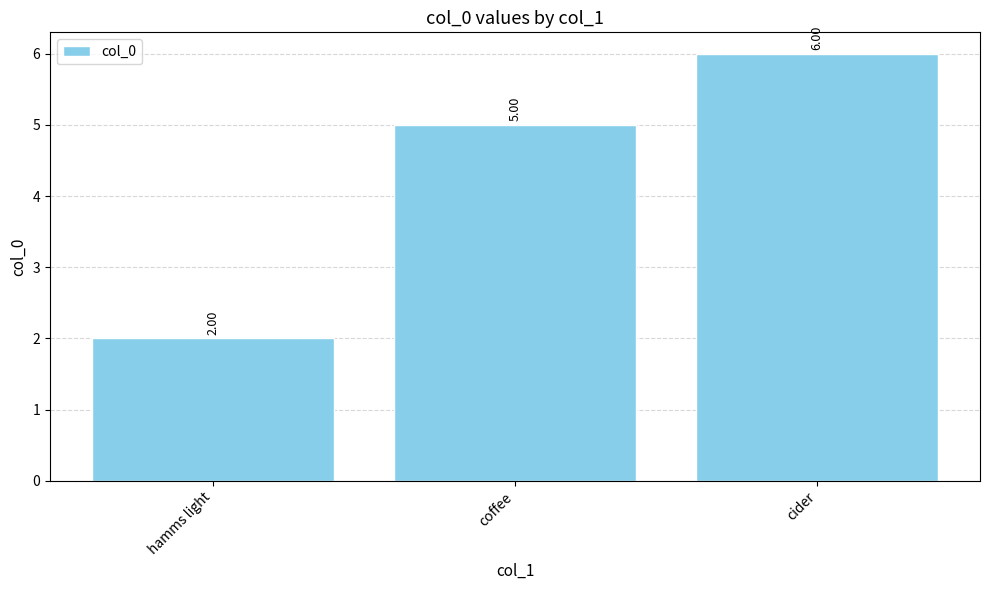

Reading left to right, extract all data points from this chart.

2	5	6